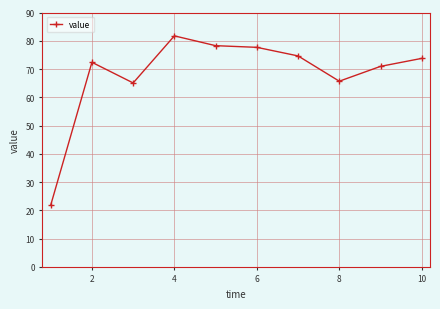

What is the sum of all values?

681.9